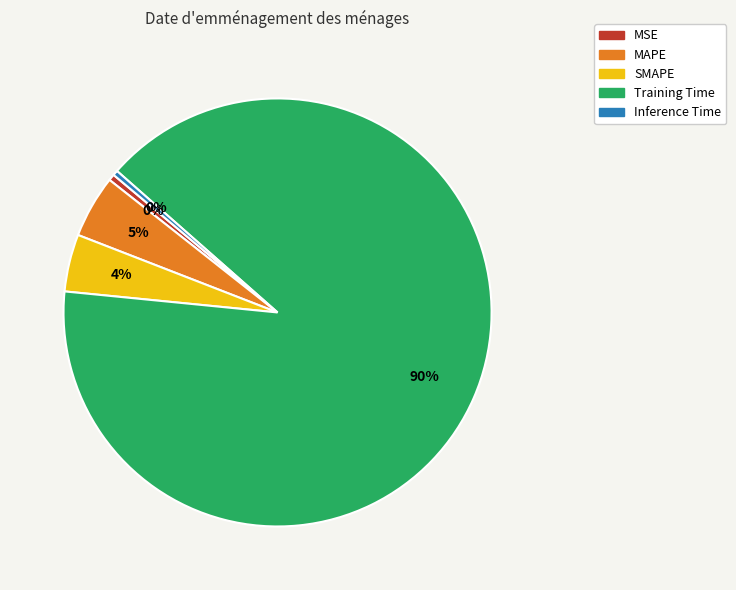

To the nearest percent, what is the difference between the SMAPE and Inference Time slice percentages?

4%